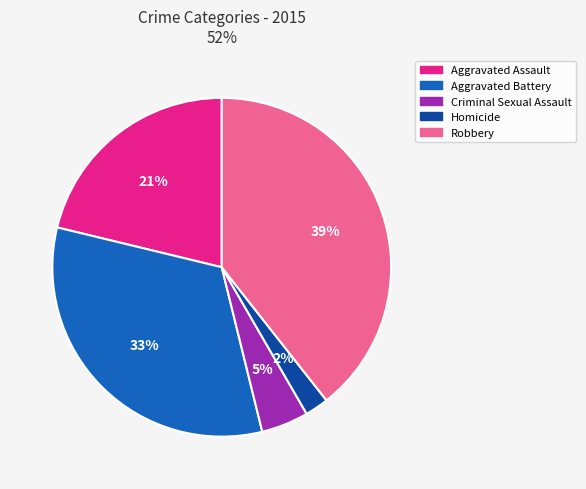

How many segments does this pie chart have?

5